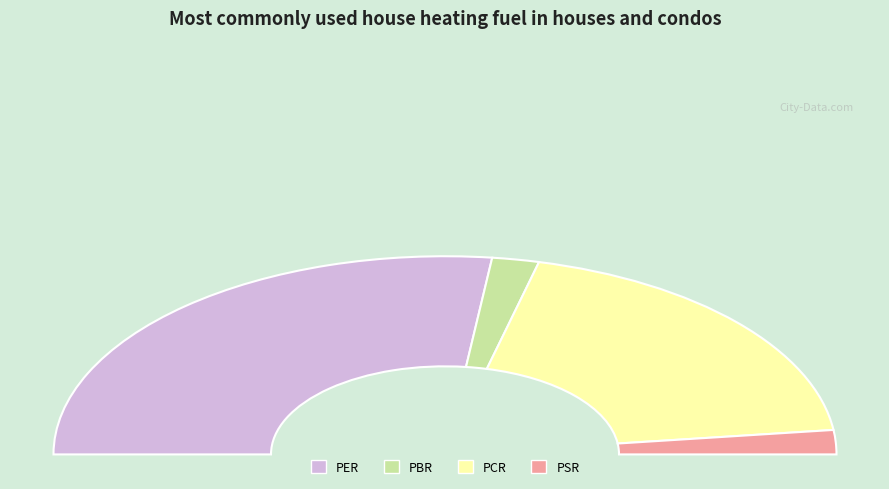

To the nearest percent, what is the average slice percentage?

25%